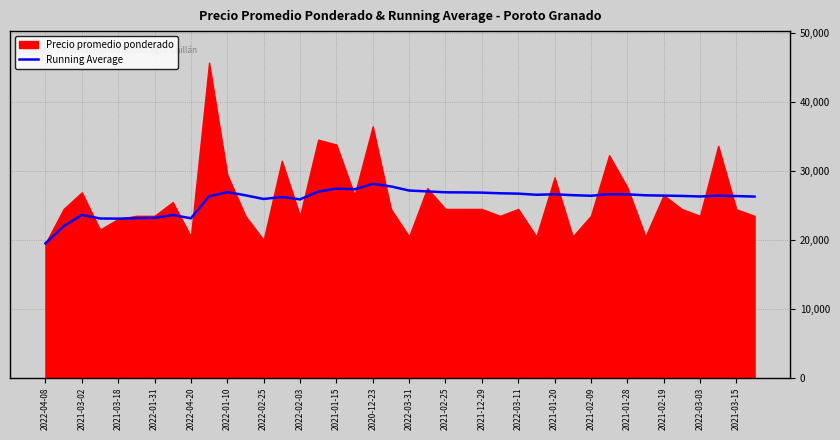

What is the highest value of the Running Average series?

28134